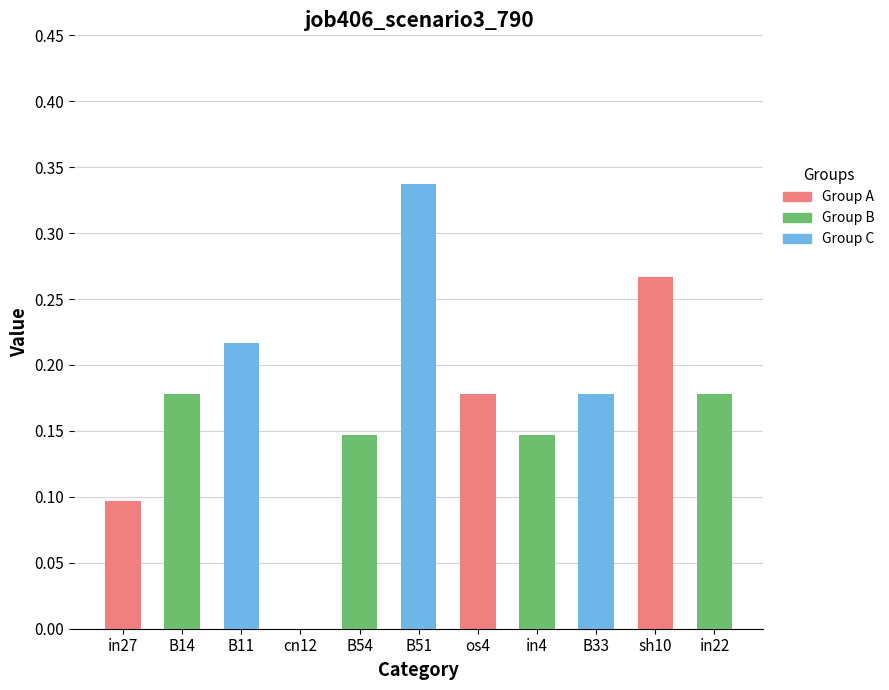

The chart shows a value of 0.5 at sh10. True or false?

False